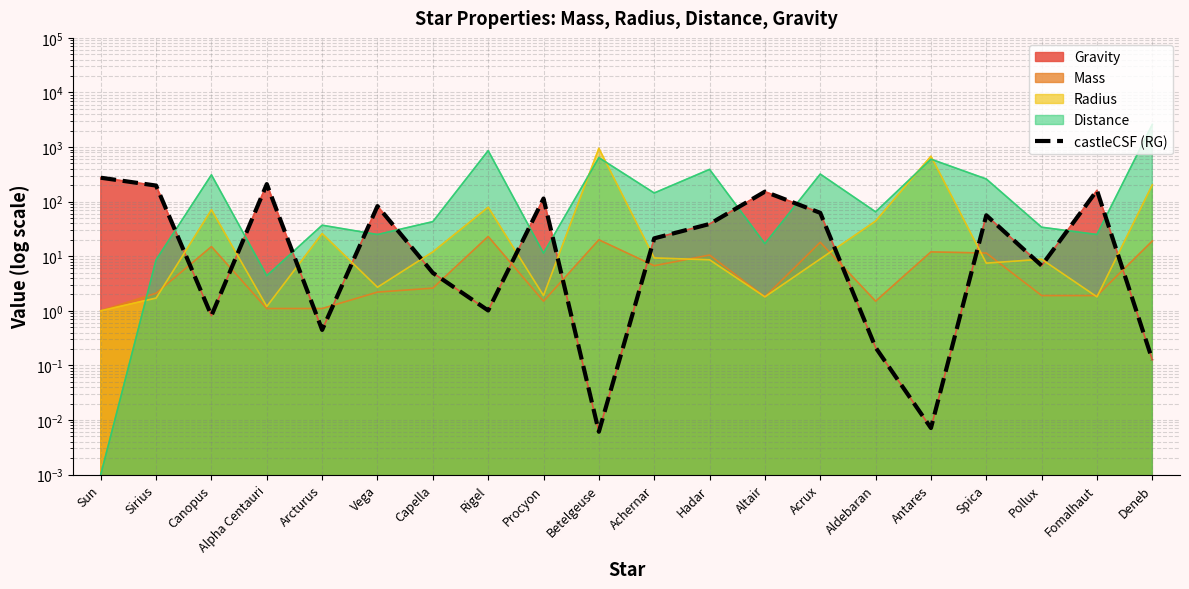

How many points are lower than both their immediate neighbors (excluding endpoints)?

6